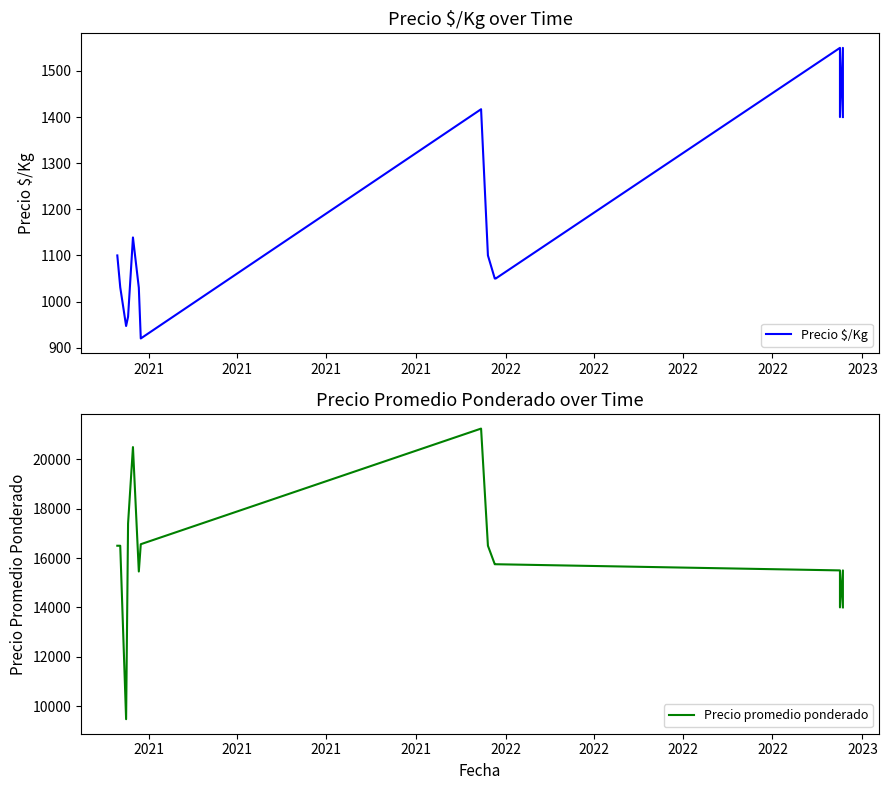

Rank the series by their maximum value, from highest to lowest.

Precio promedio ponderado, Precio $/Kg